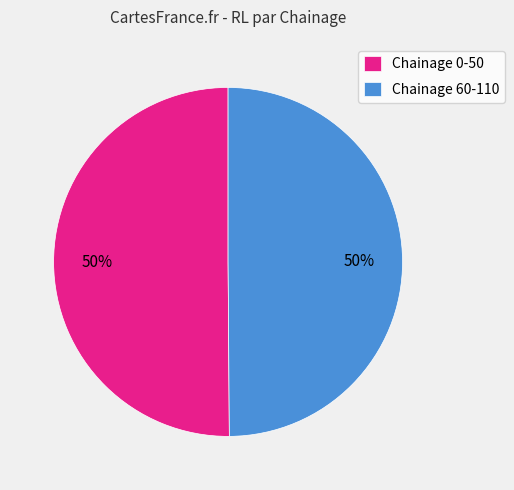

To the nearest percent, what is the average slice percentage?

50%